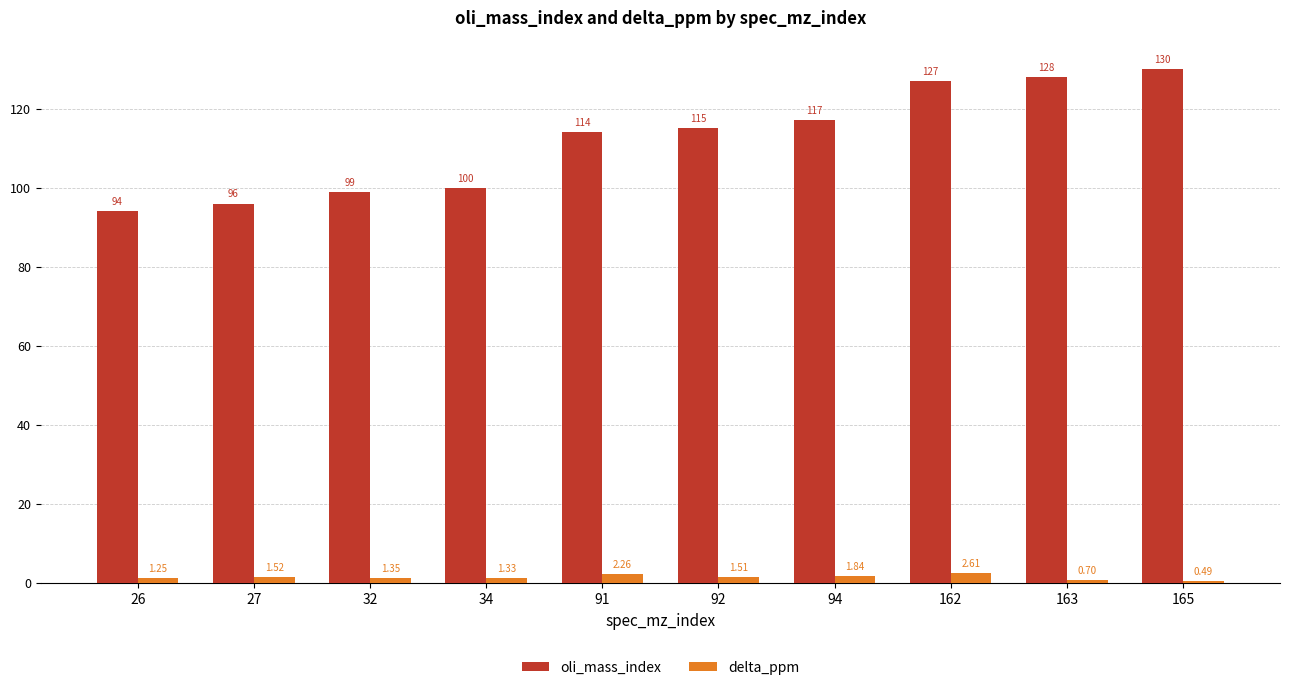

At which label is oli_mass_index closest to 112?

91